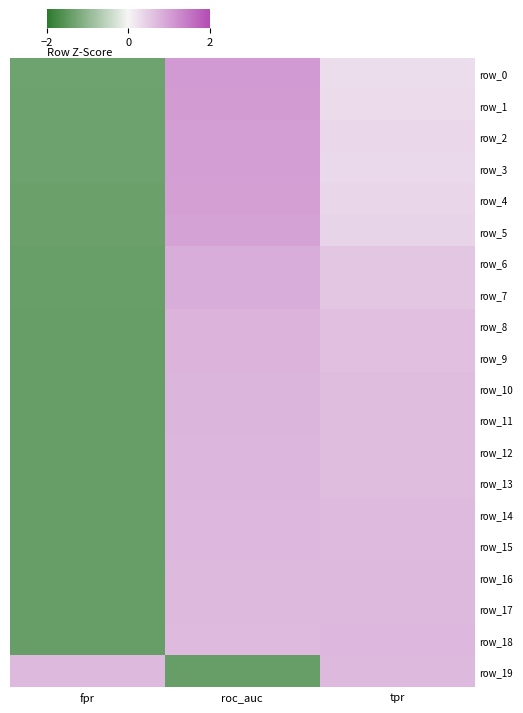

How many values in row_15 are below zero?

1